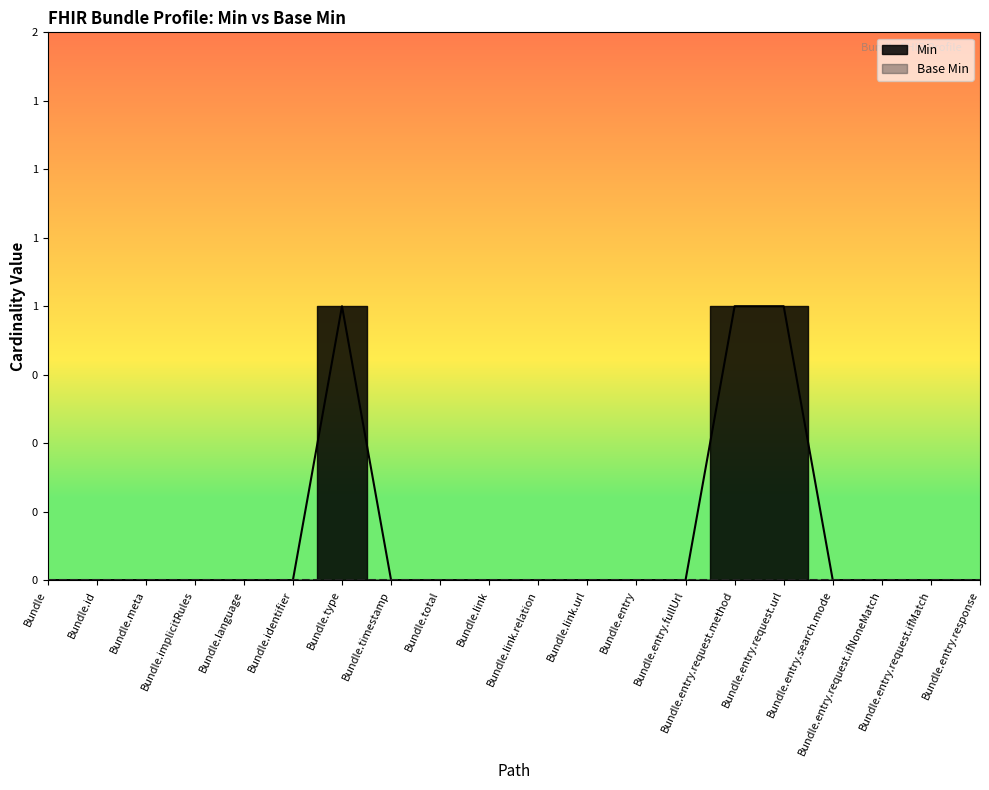

What position from the right is Bundle.language?

16